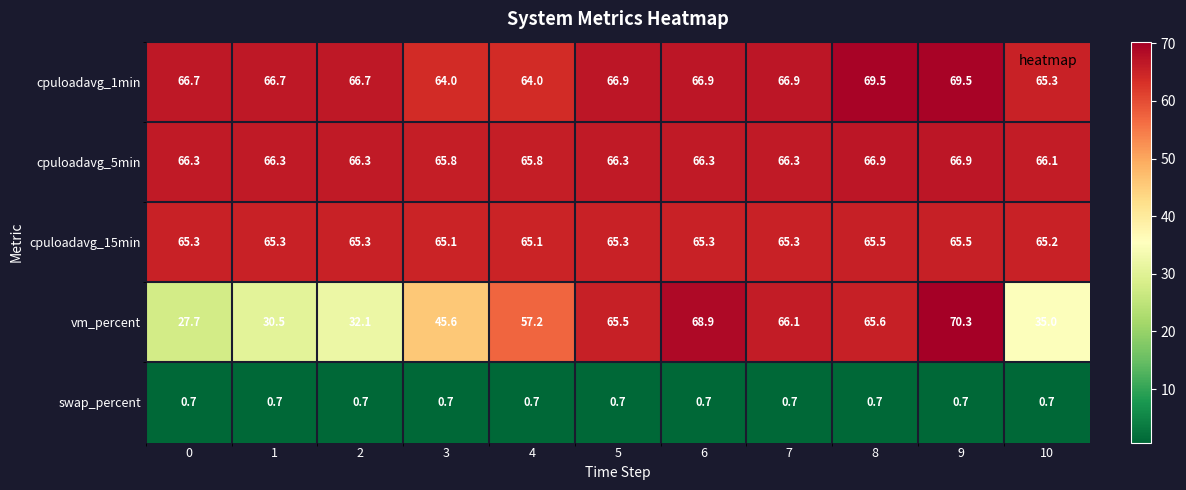

At how many categories does at least one series exceed 44?

11